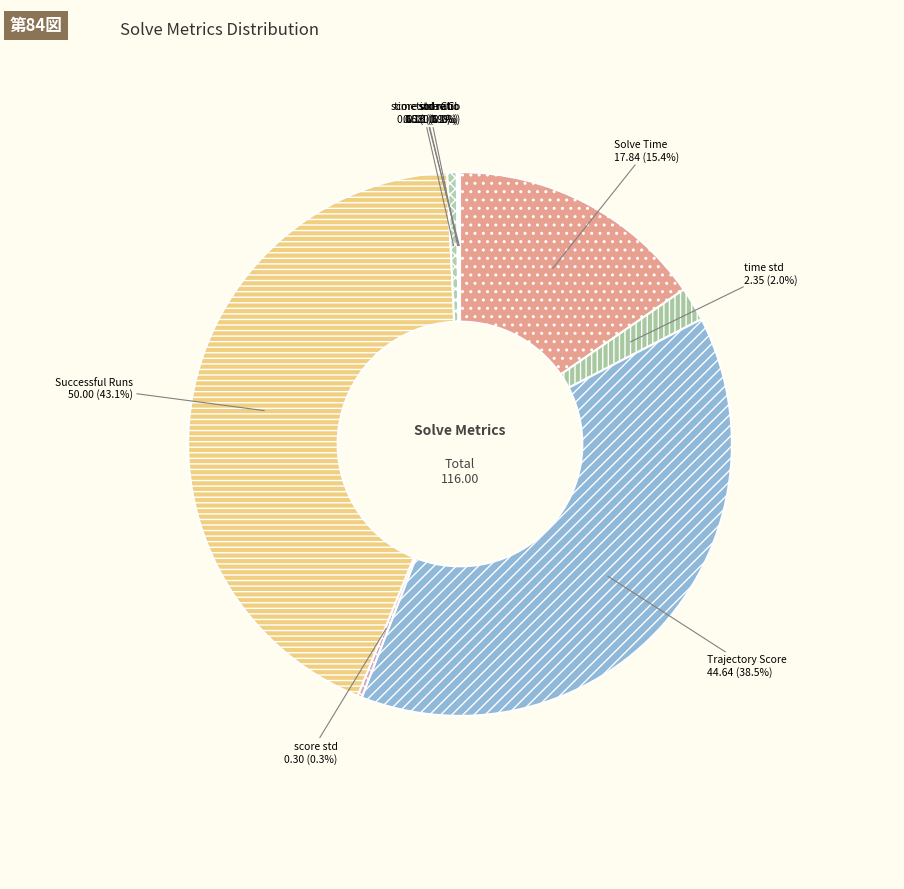

Which slice is the largest?

Successful Runs